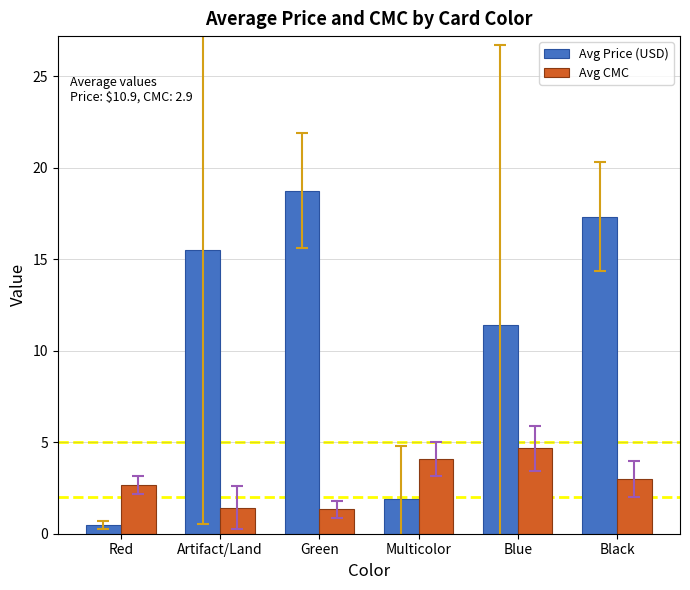

How many distinct data groups are displayed?

2